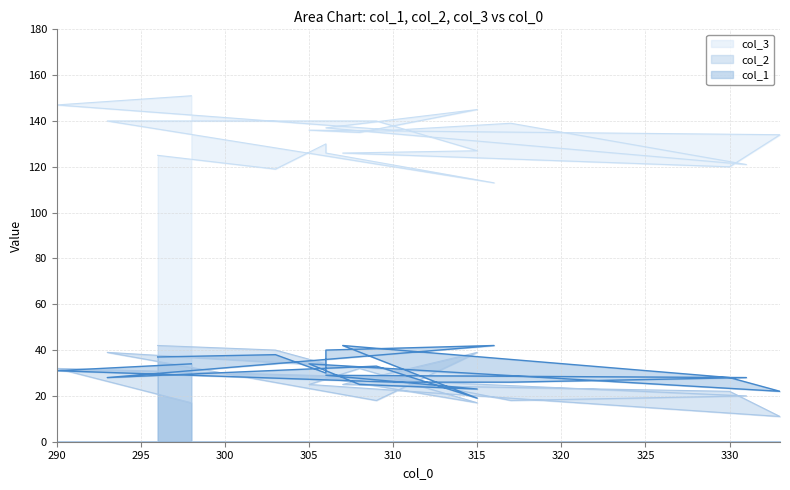

At which label does col_2 reach its minimum?

333